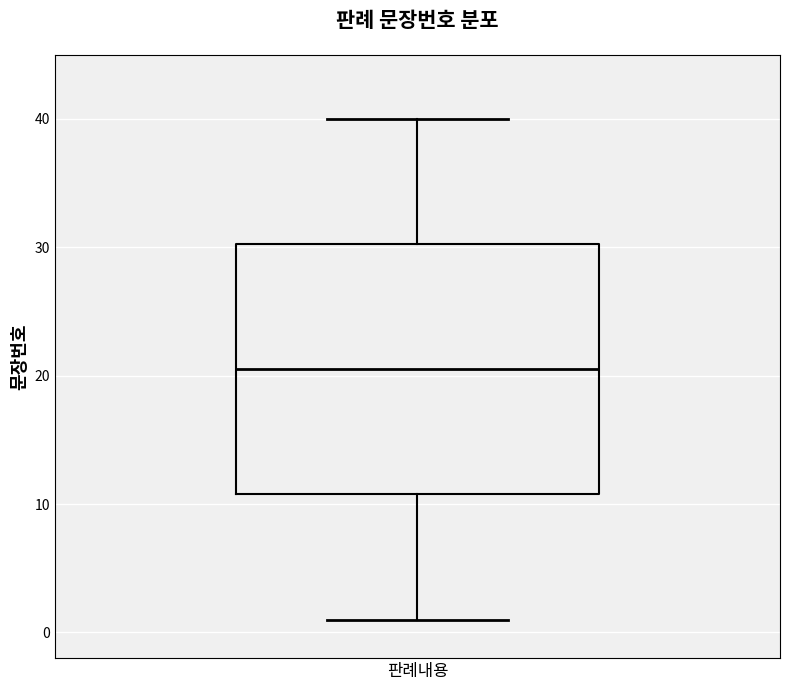

Where does the upper whisker of the box for 판례내용 end on the y-axis? The values are not printed on the chart, so give them approximately, as read against the axis.

40